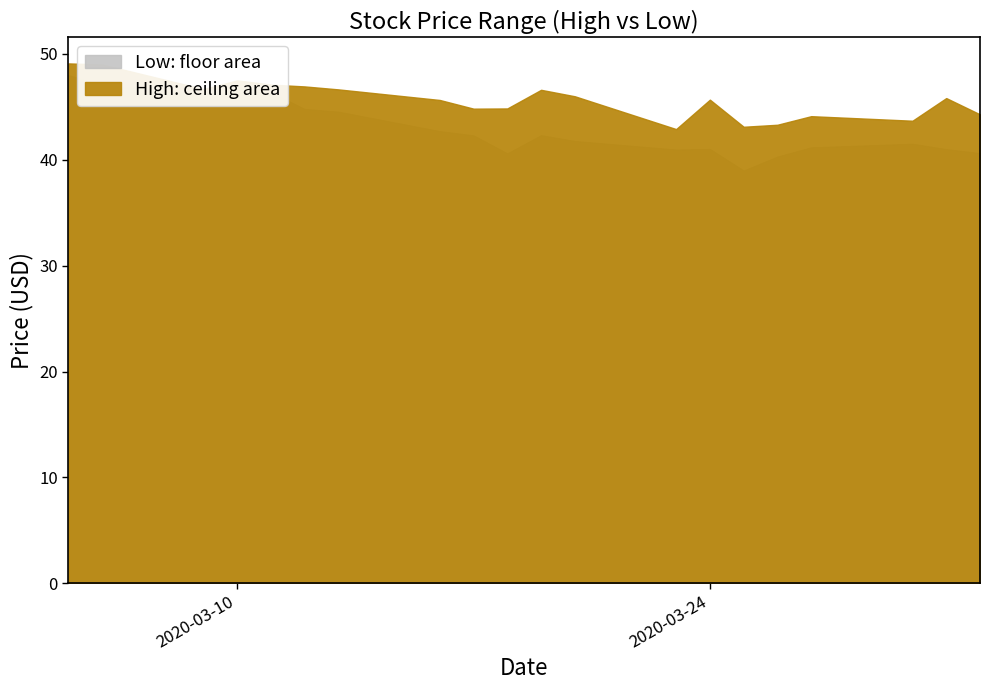

At which label is High closest to 46?

2020-03-20